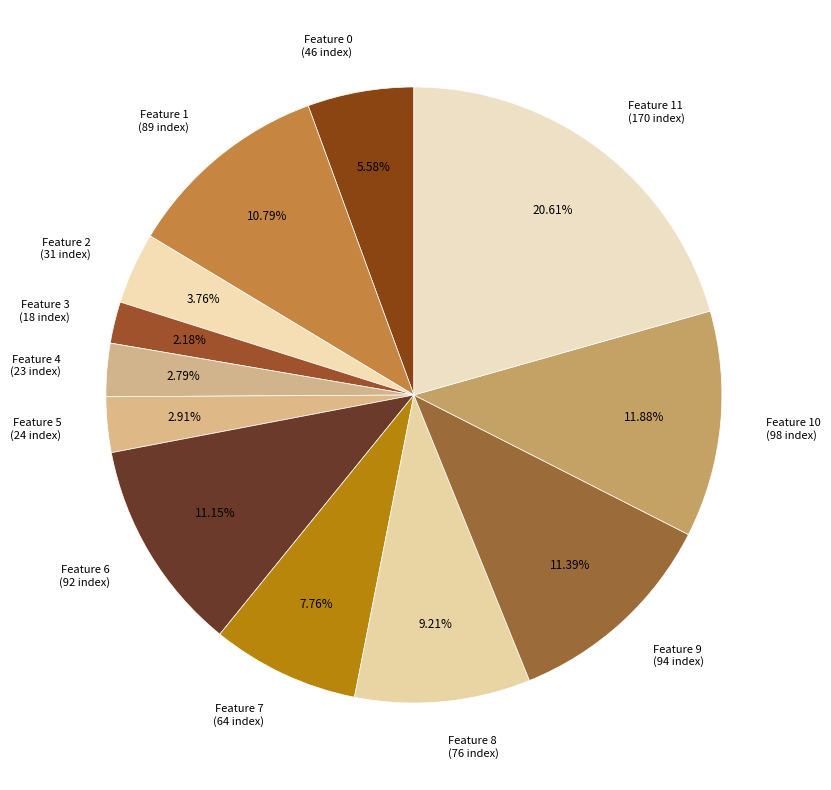

Which has a higher value, Feature 11 (170 index) or Feature 6 (92 index)?

Feature 11 (170 index)